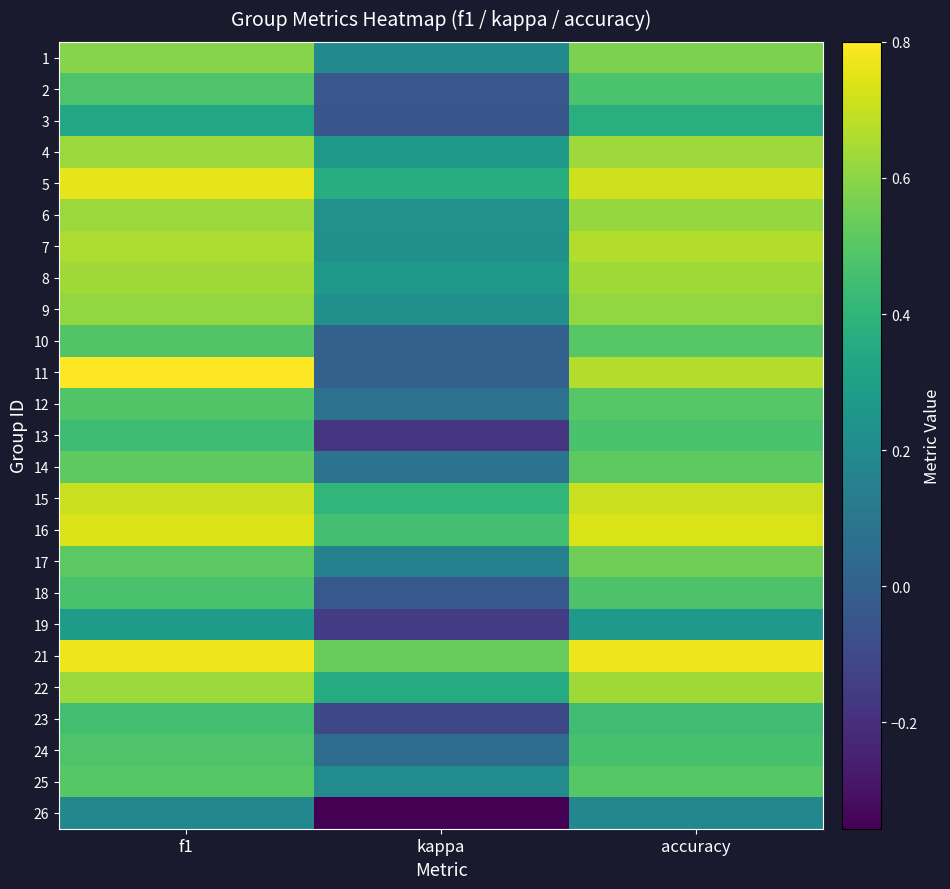

At which category does the chart reach its peak across all series?

f1